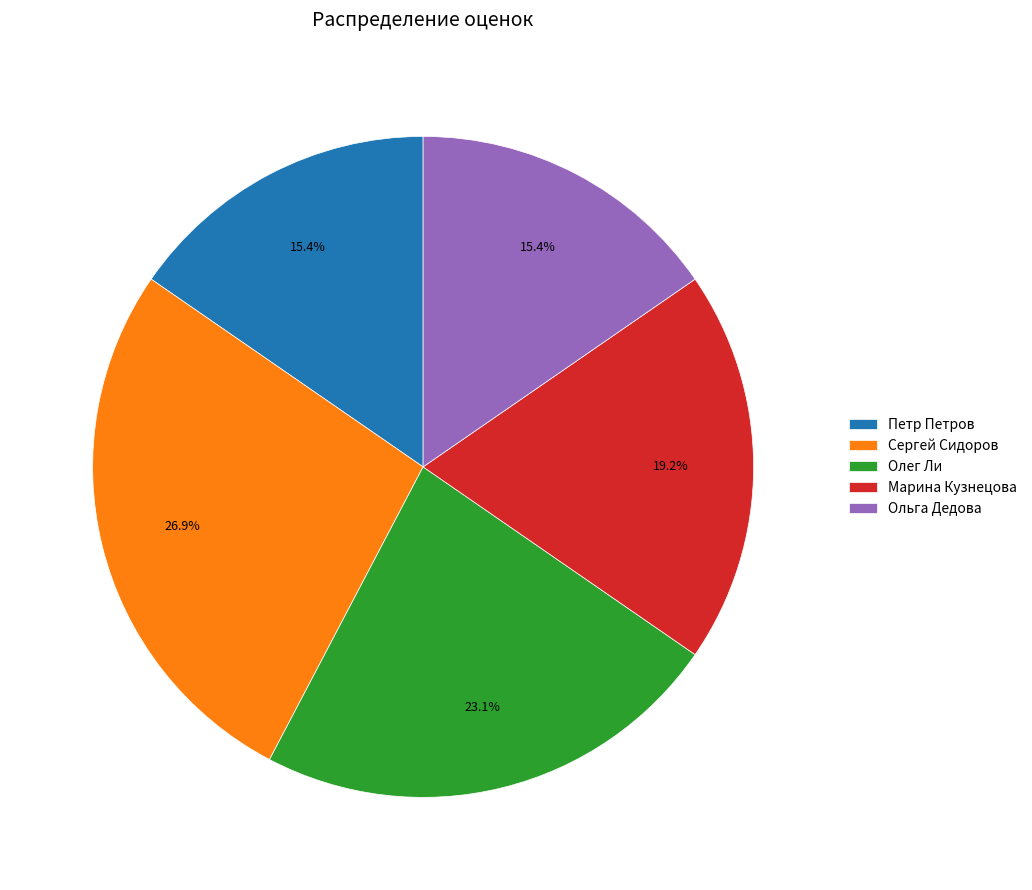

How many segments does this pie chart have?

5